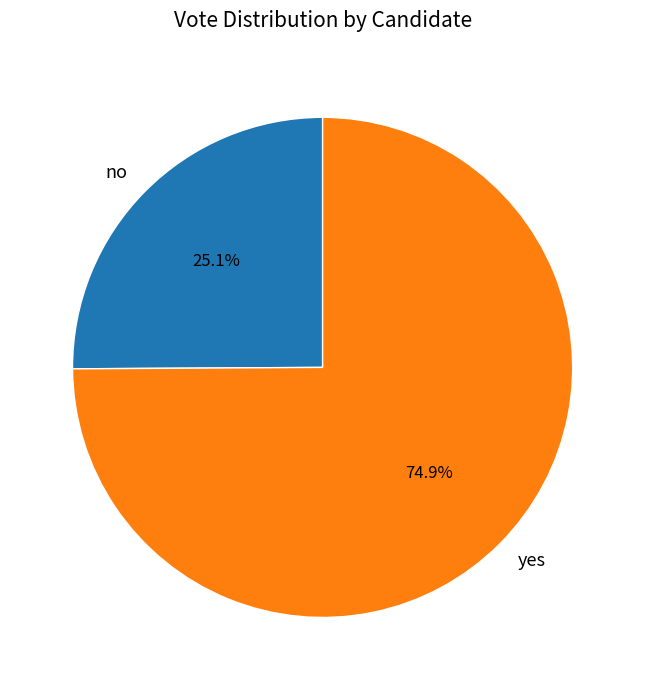

How many slices are in this pie chart?

2